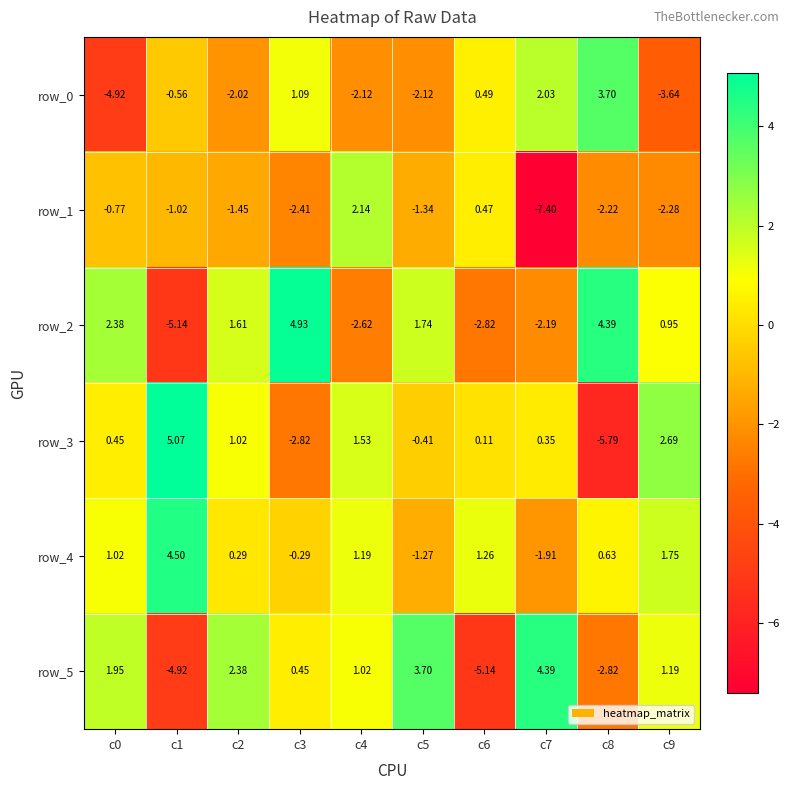

True or false: row_1 has a value of -3.1 at c7.

False